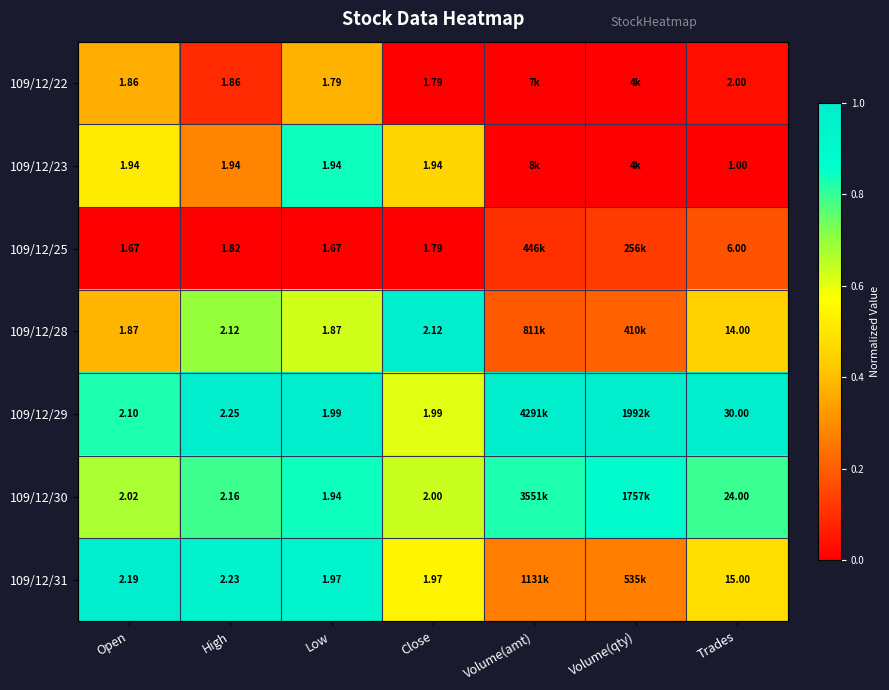

Is the value of 109/12/29 at High greater than the value of 109/12/28 at Low?

Yes